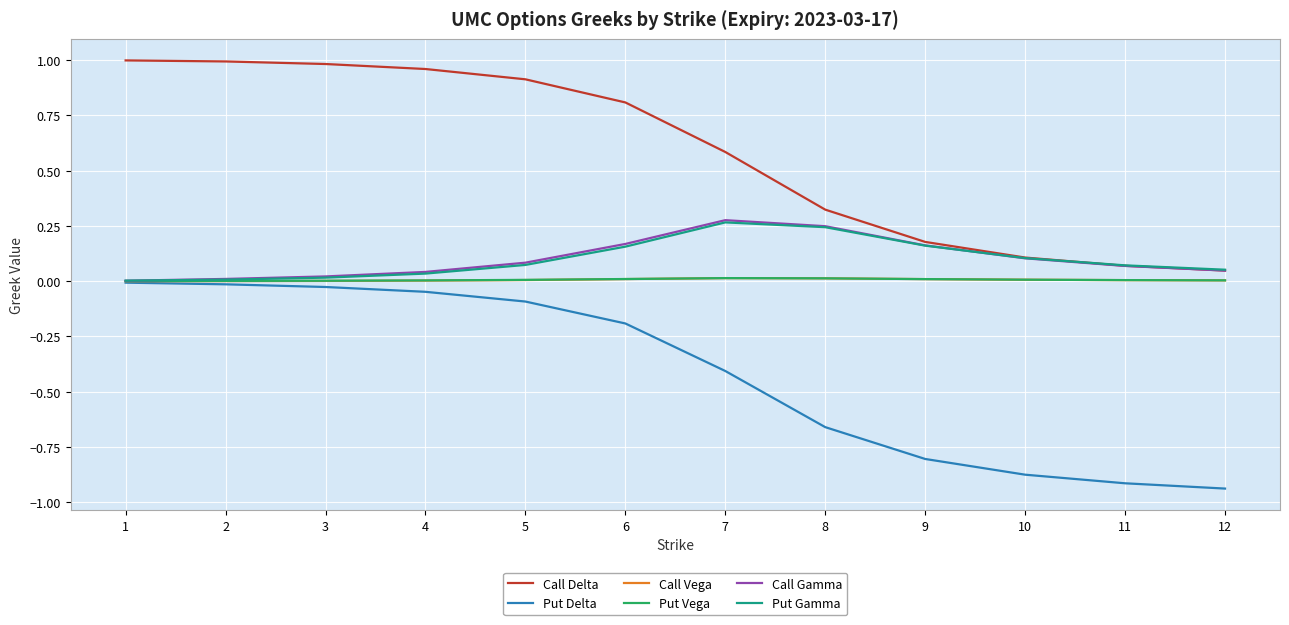

Which series has the widest spread of values?

Call Delta